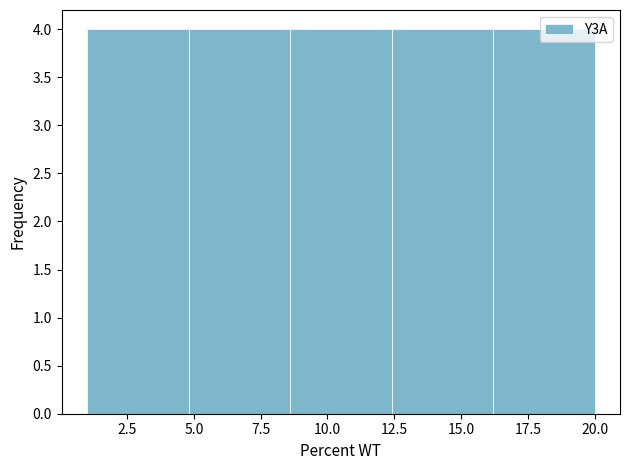

What is the height of the bar covering 12.4 to 16.2 on the x-axis? Neither the bar edges nor the heights are printed on the chart, so give them approximately, as read against the axes.

4